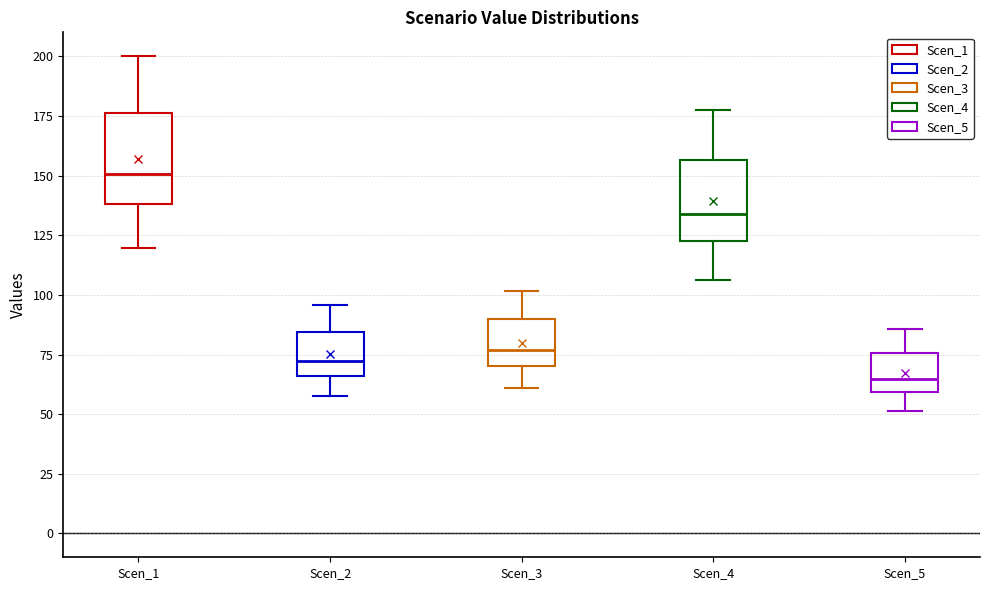

Where does the upper whisker of the box for Scen_1 end on the y-axis? The values are not printed on the chart, so give them approximately, as read against the axis.

200